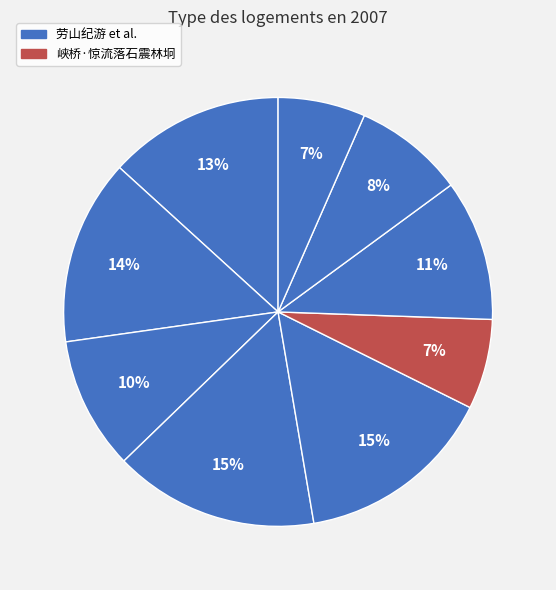

How many slices are in this pie chart?

9